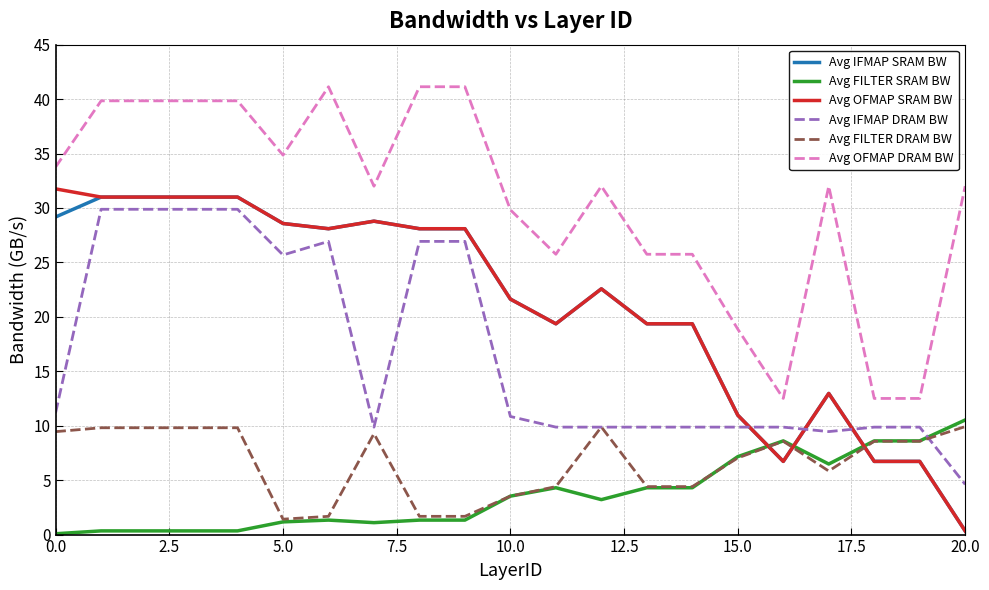

Which series has the largest total across all categories?

Avg OFMAP DRAM BW